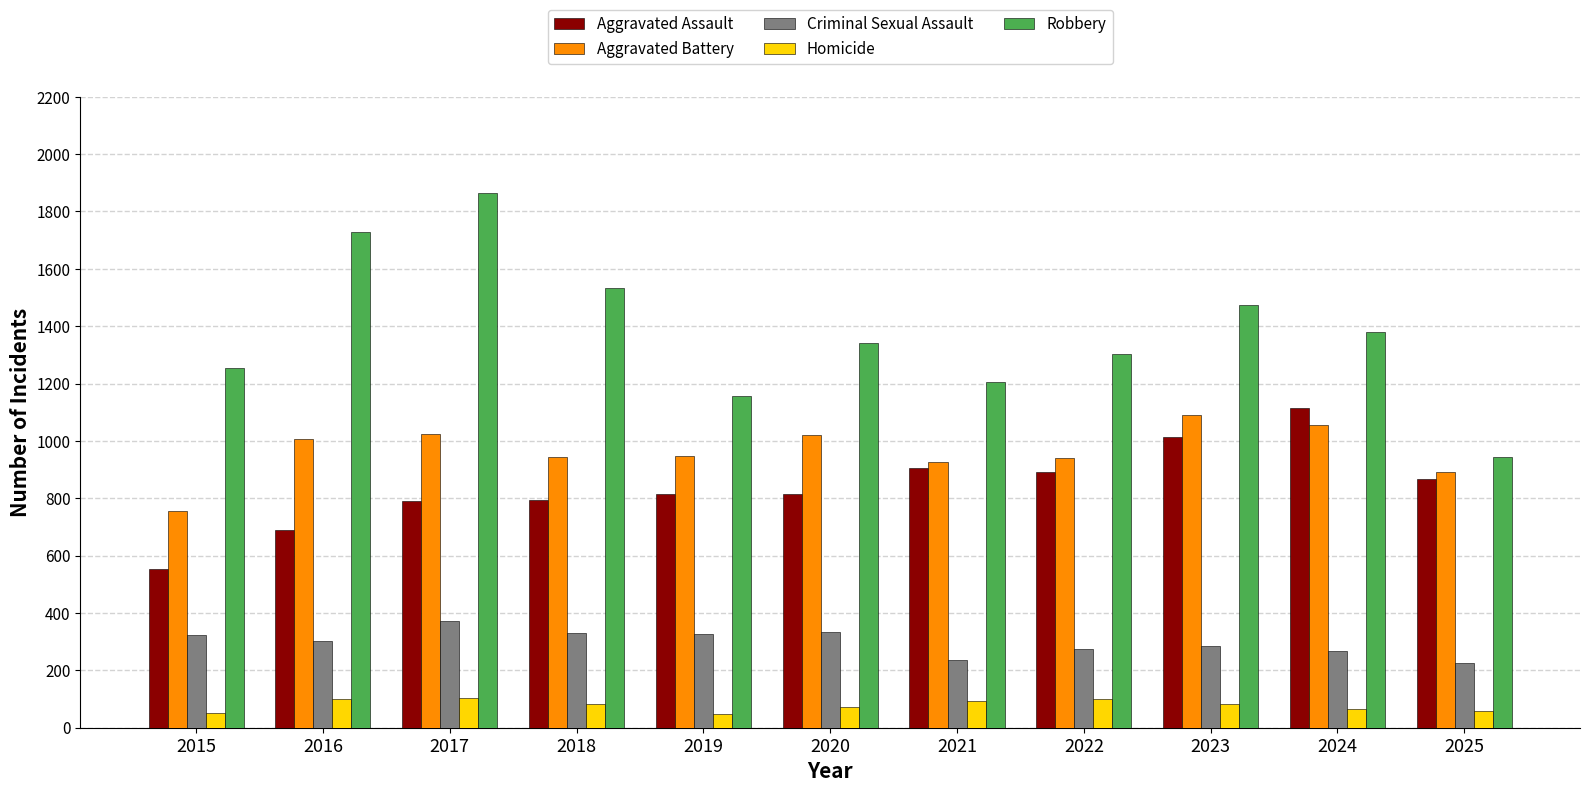

True or false: Aggravated Battery has a value of 946 at 2019.

True